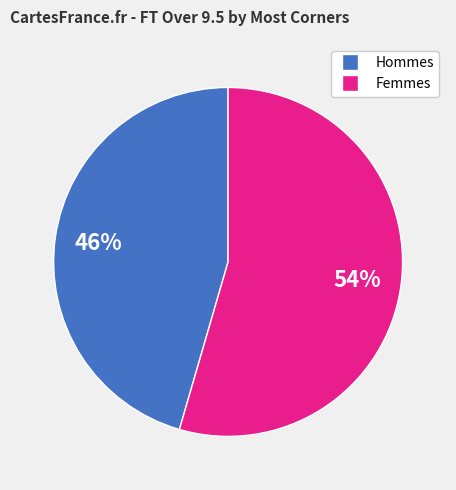

How many segments does this pie chart have?

2